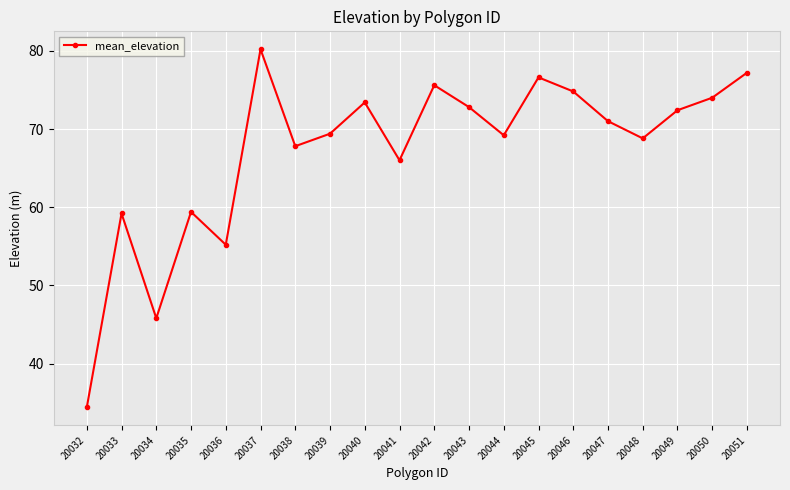

What is the value of the 2nd point from the left?

59.2